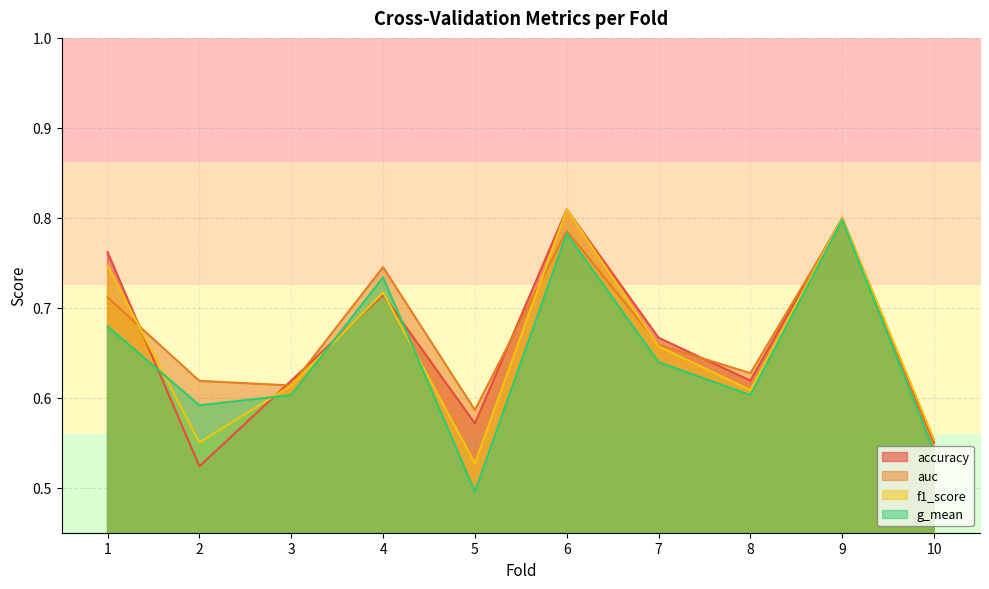

What is the average value of the g_mean series?

0.6